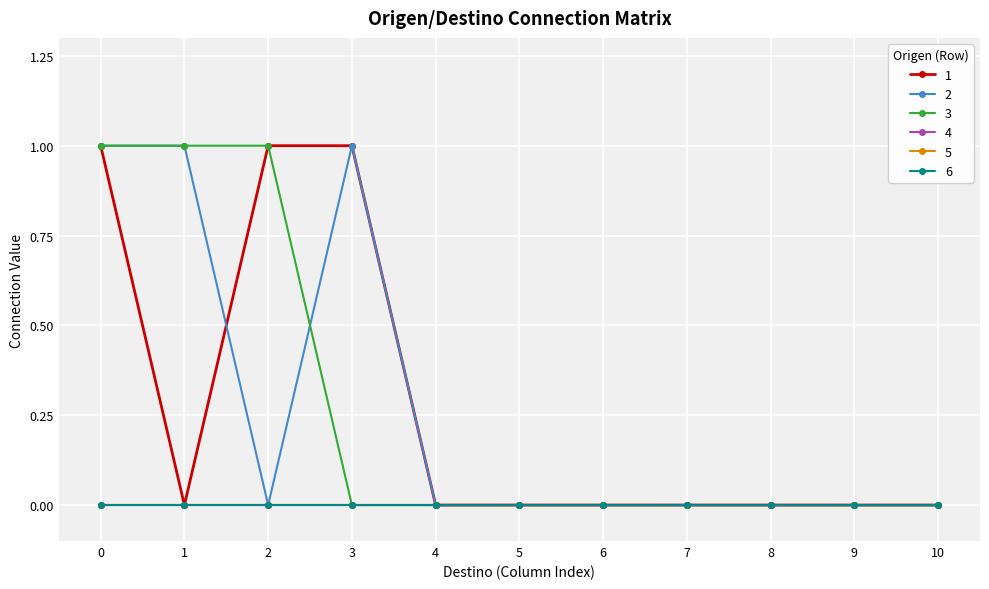

At 1, list the series in order from largest to smallest.

2, 3, 1